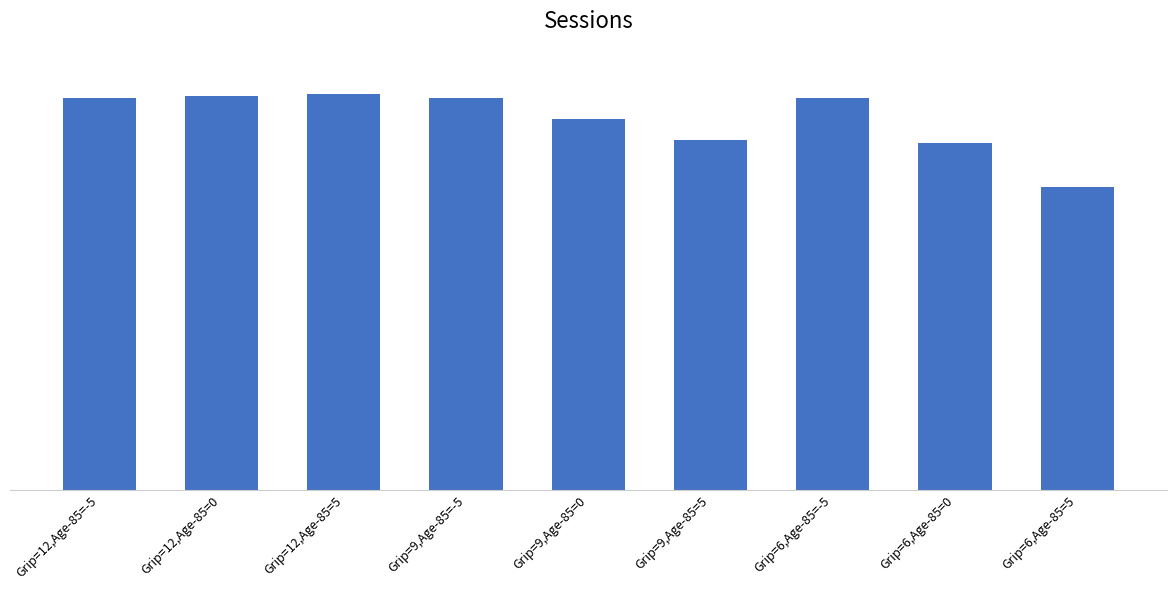

Is it true that the value at Grip=12,Age-85=5 is 31.4?

True